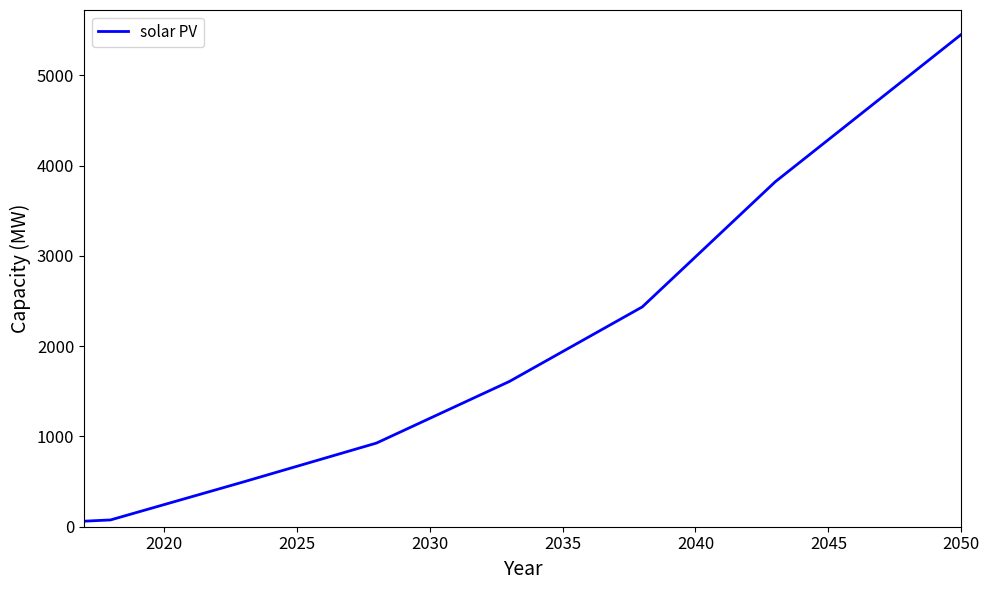

What is the maximum value shown in the chart?

5455.0